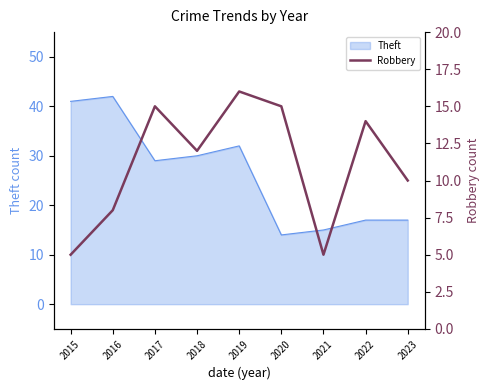

Where is Theft nearest to the value 28?

2017